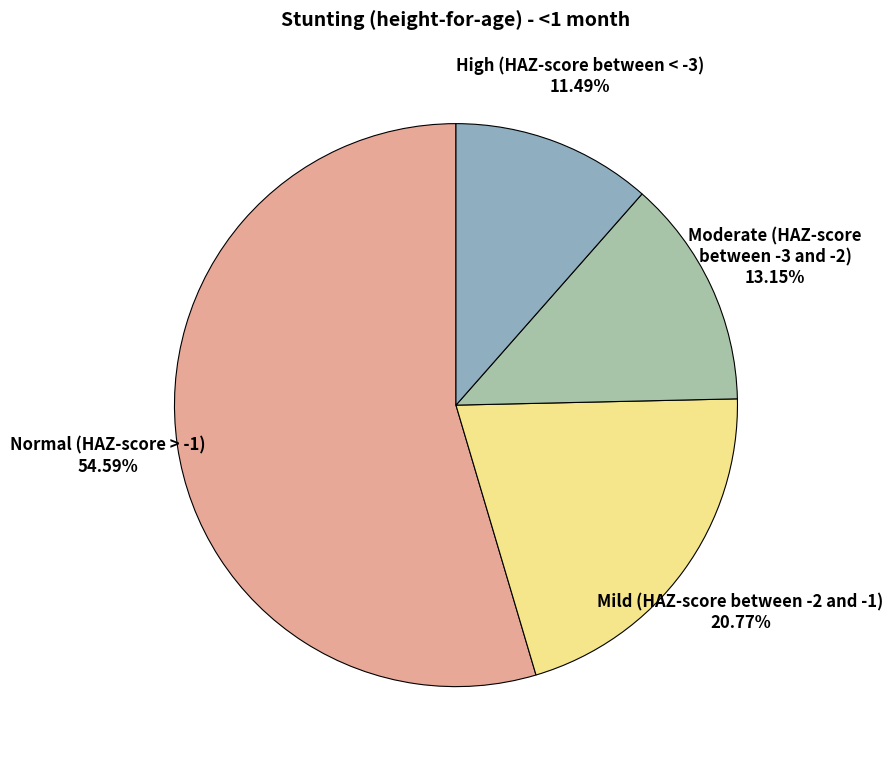

True or false: Mild (HAZ-score between -2 and -1) accounts for 21% of the total.

True